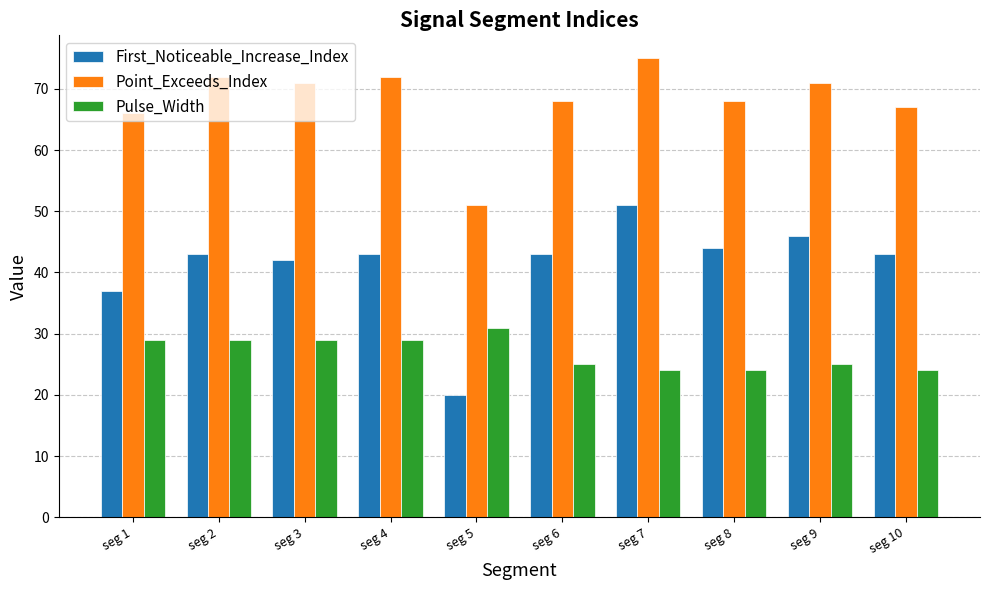

Rank the series by their maximum value, from highest to lowest.

Point_Exceeds_Index, First_Noticeable_Increase_Index, Pulse_Width